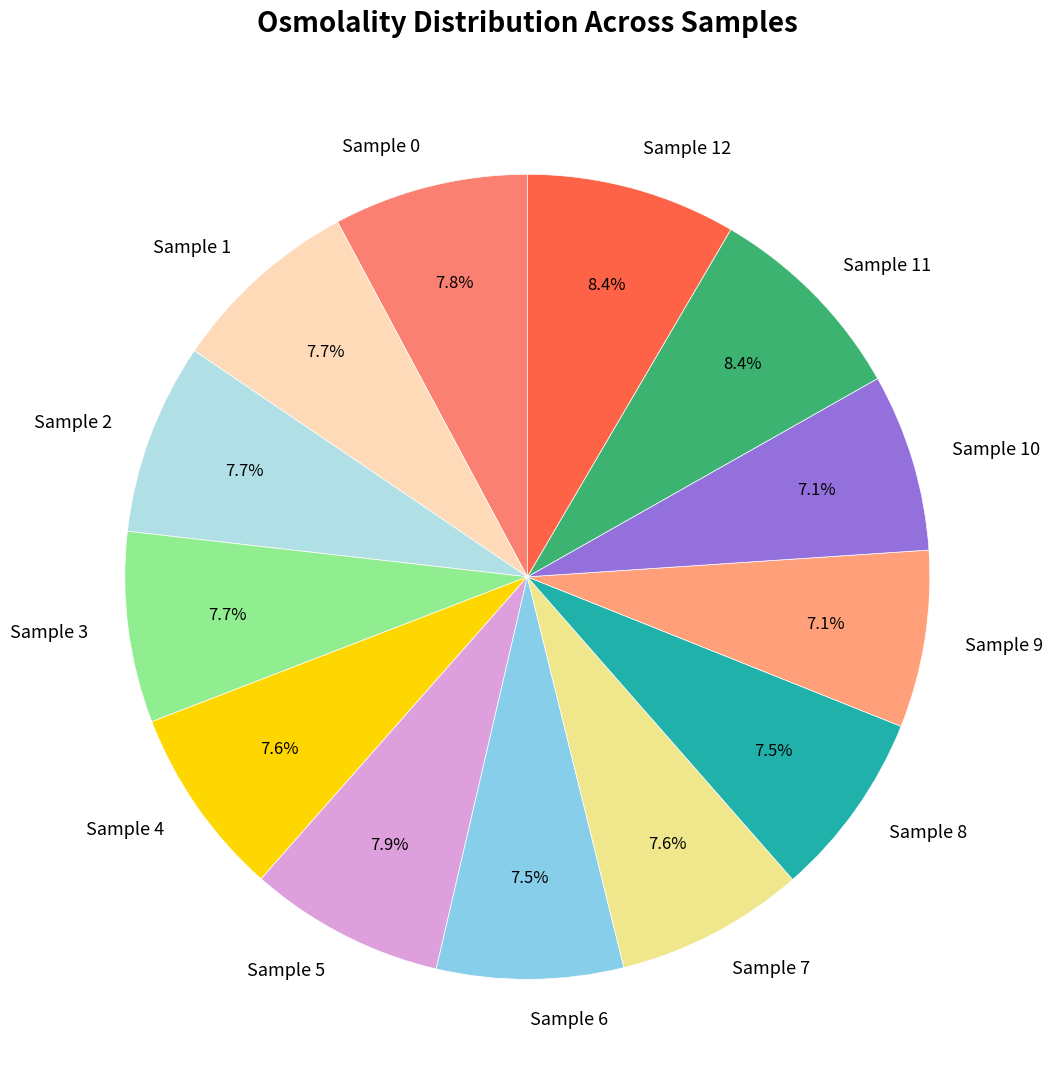

How many slices are in this pie chart?

13